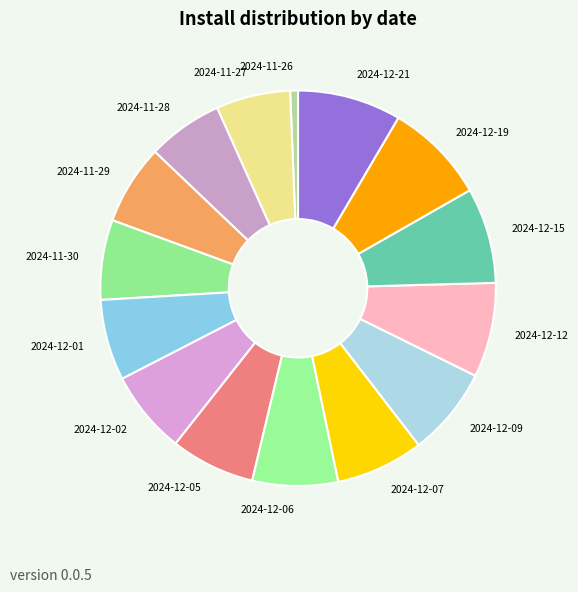

Count the number of slices in the pie.

15